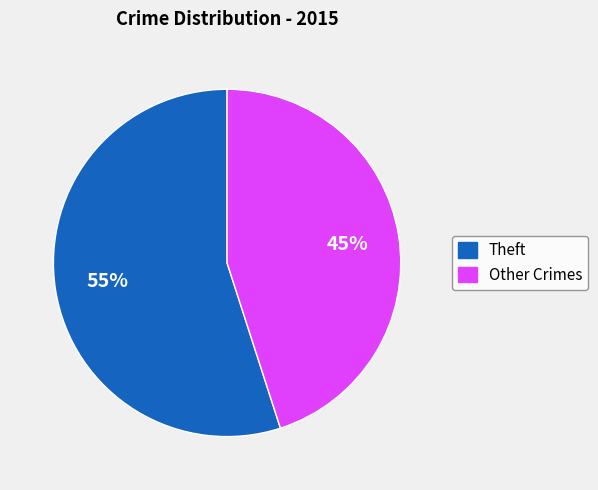

To the nearest percent, what is the difference between the largest and smallest slice percentages?

10%